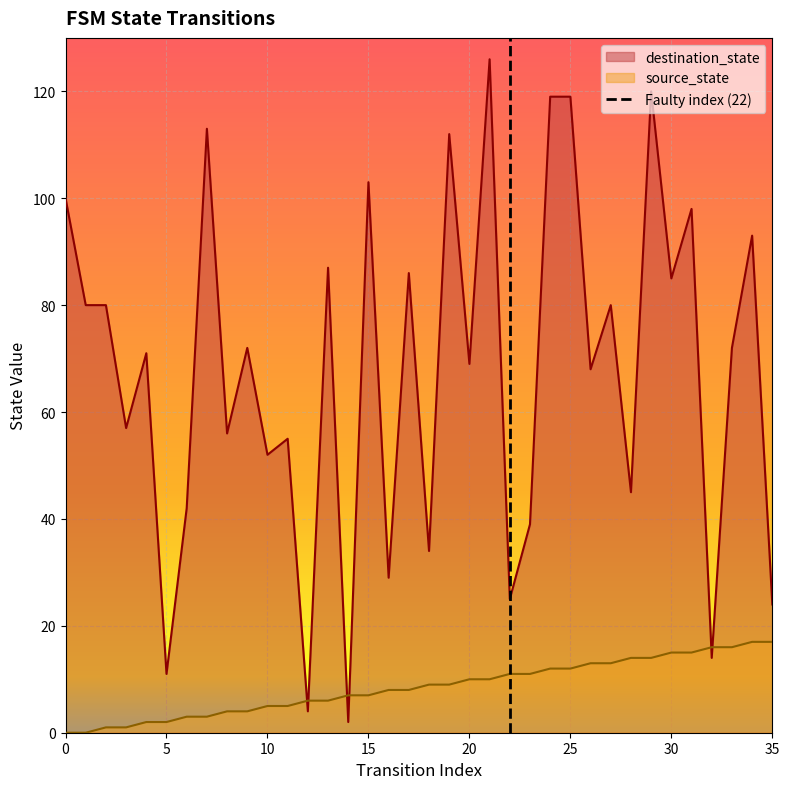

The value at 0 is 0. True or false?

True